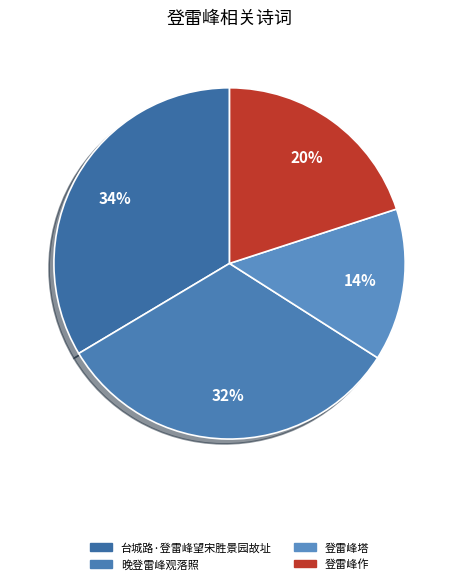

Is there a majority slice in this chart?

No